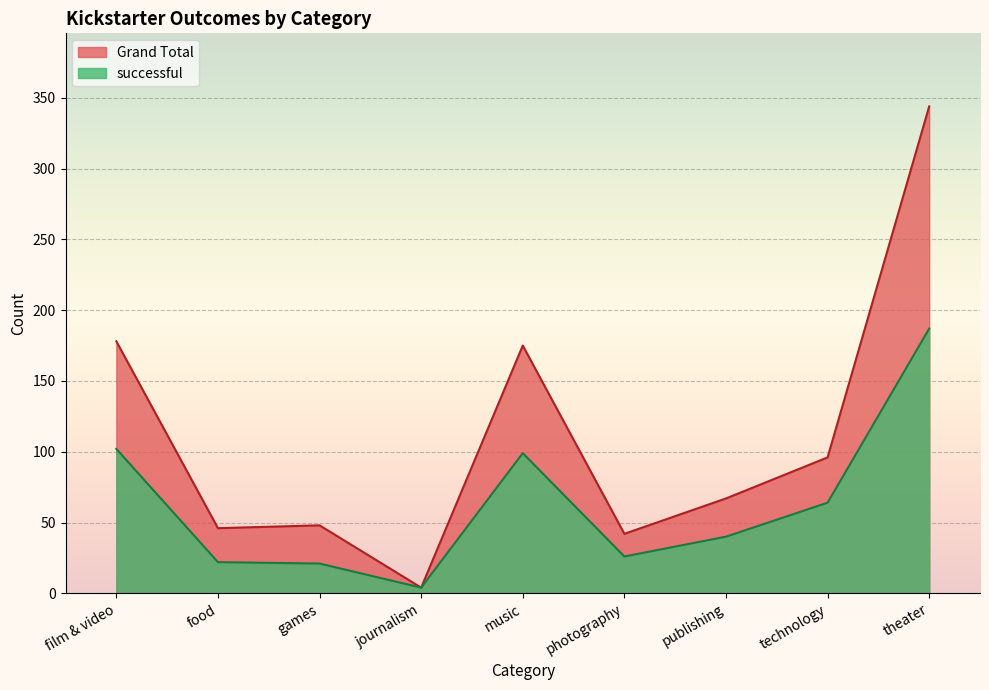

True or false: successful and Grand Total intersect in this chart.

False